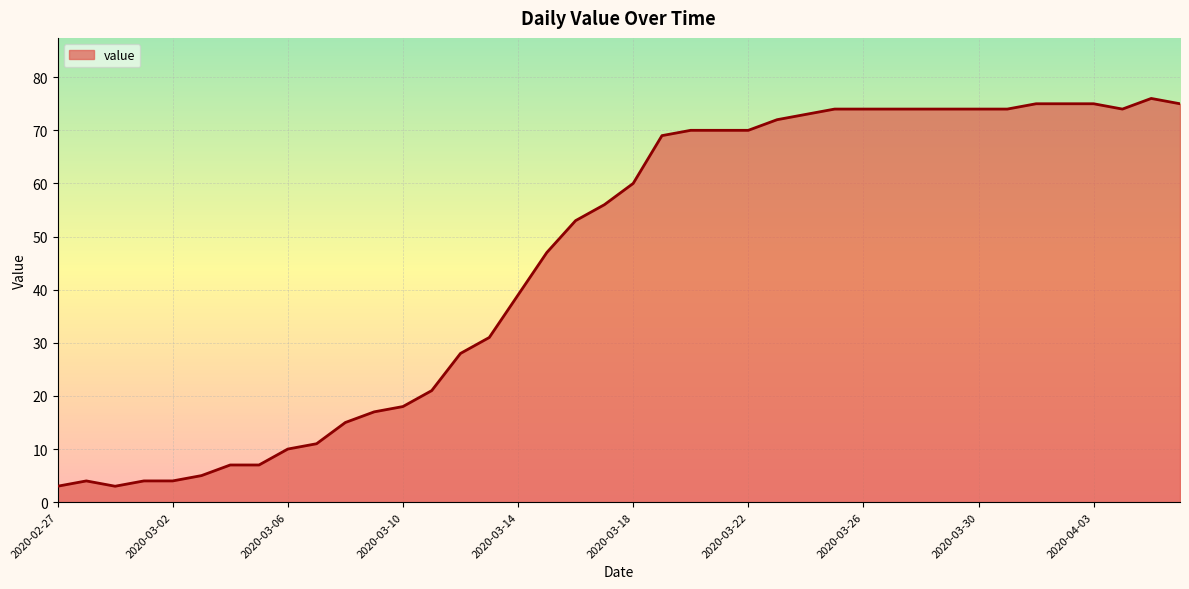

What is the greatest value displayed?

76